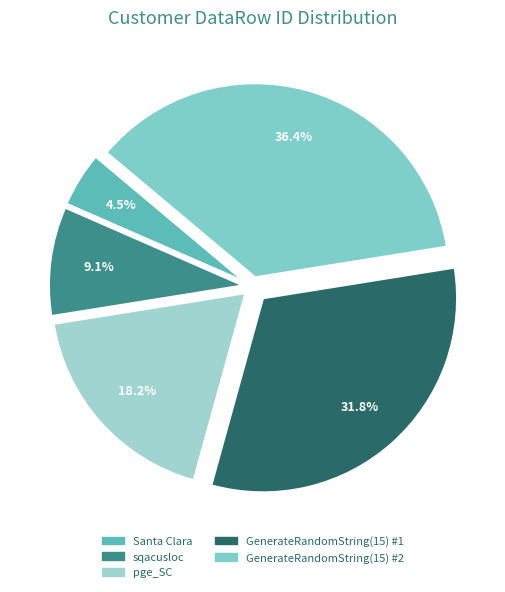

Which slice is the smallest?

Santa Clara